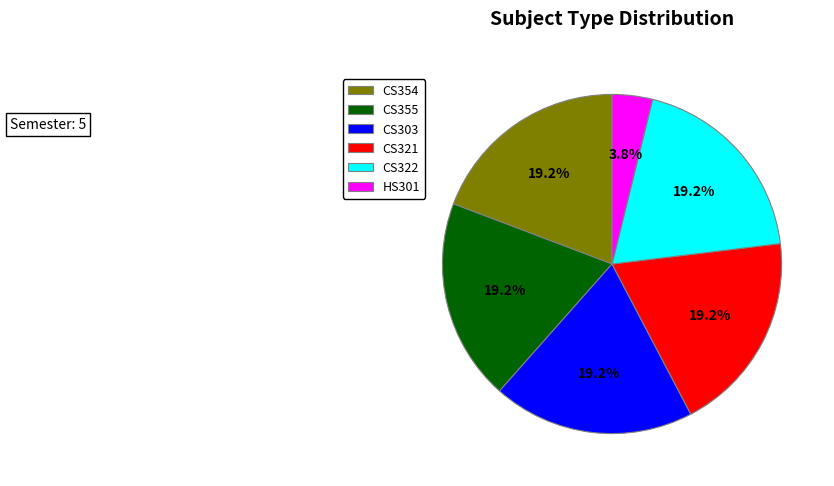

Which category has the smallest portion of the pie?

HS301